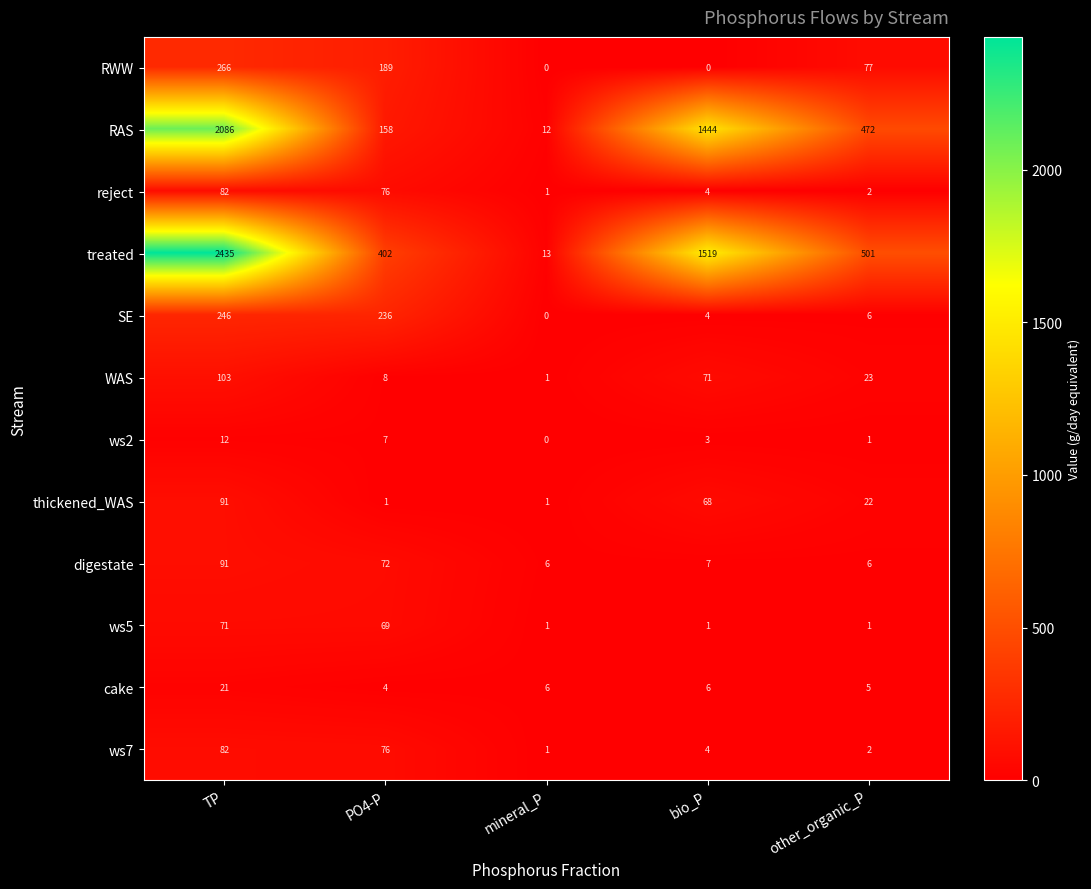

What is the difference between the second highest and second lowest values in the ws2 series?

6